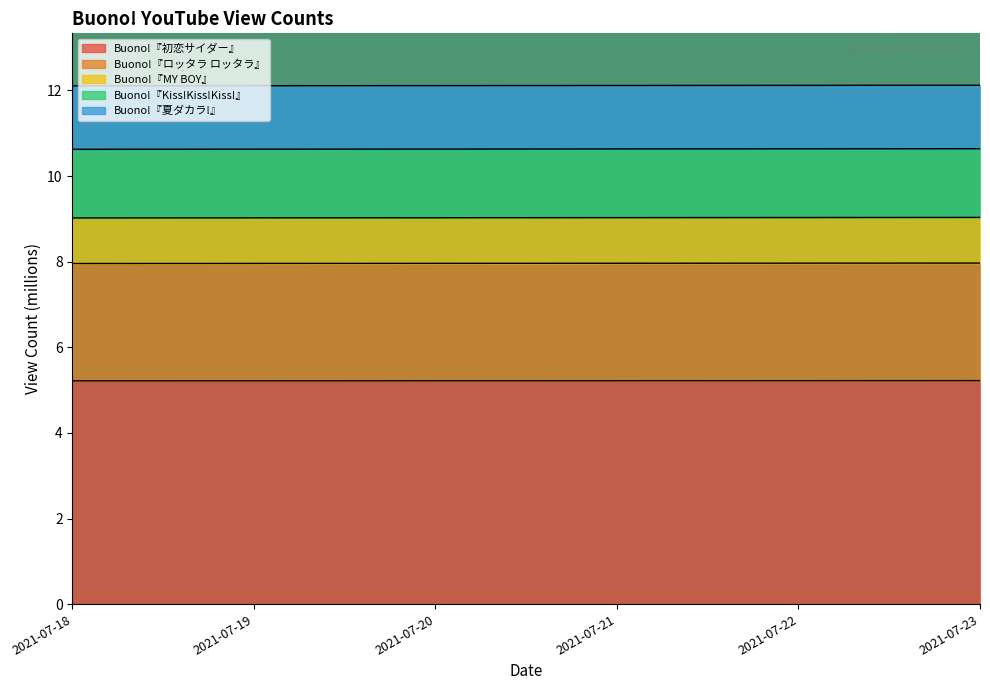

What is the sum of the Buono!『MY BOY』 values at 2021-07-23 and 2021-07-22?

18.1